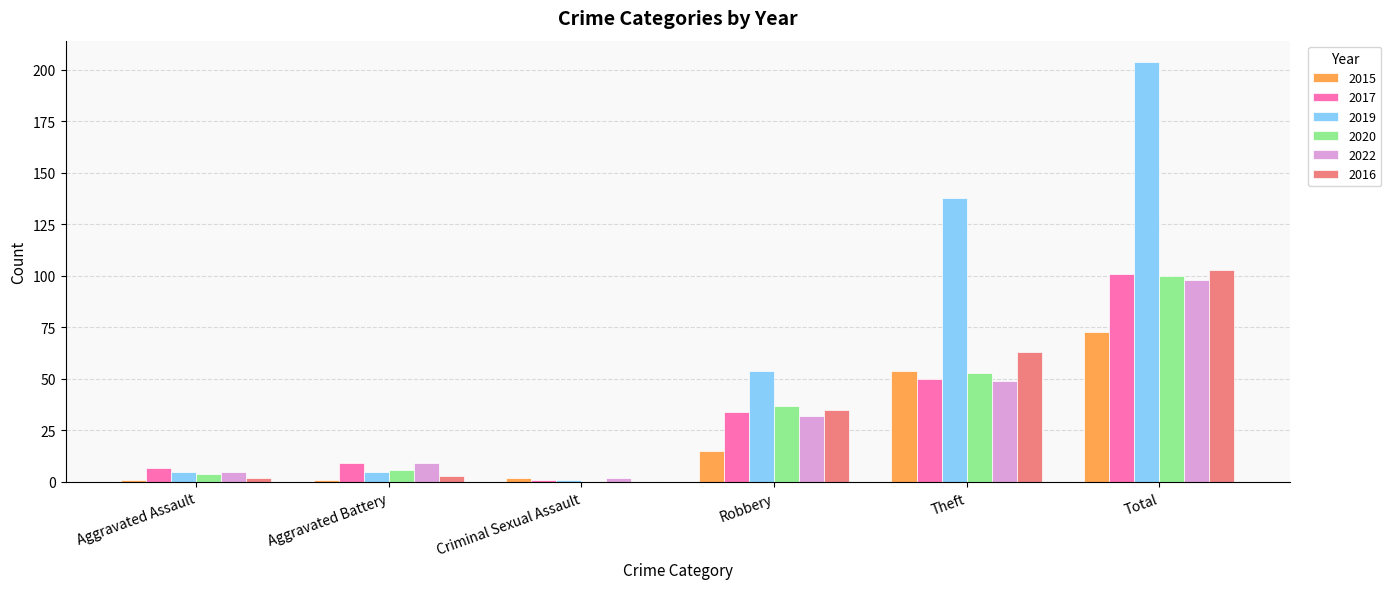

Are the bars grouped side by side (vs. stacked)?

Yes